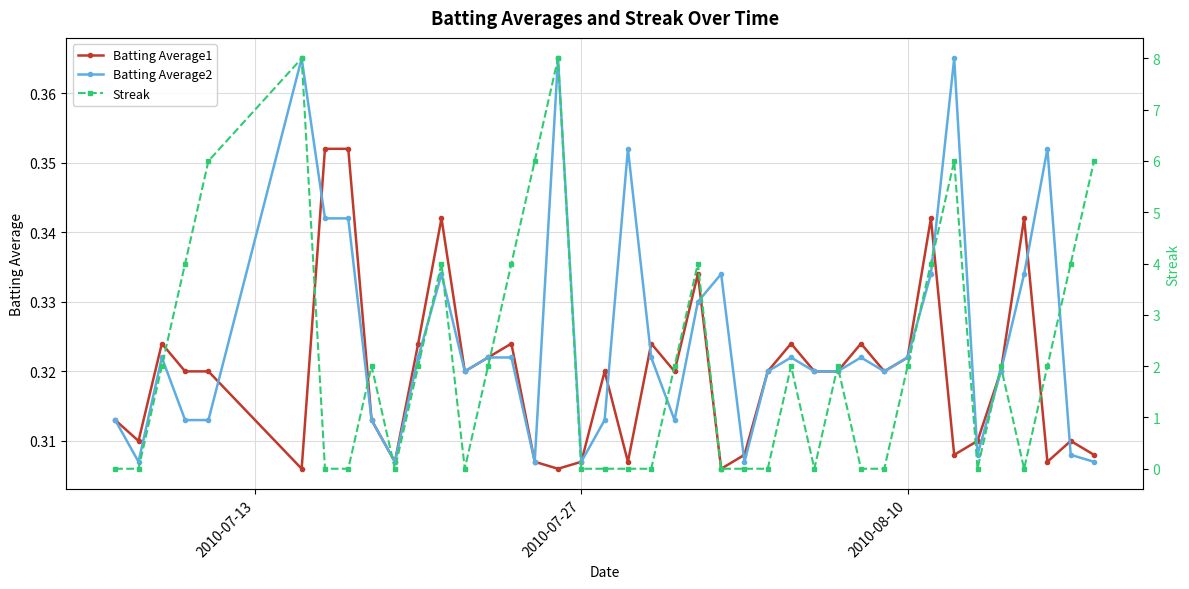

What are all the series names shown in the legend?

Batting Average1, Batting Average2, Streak